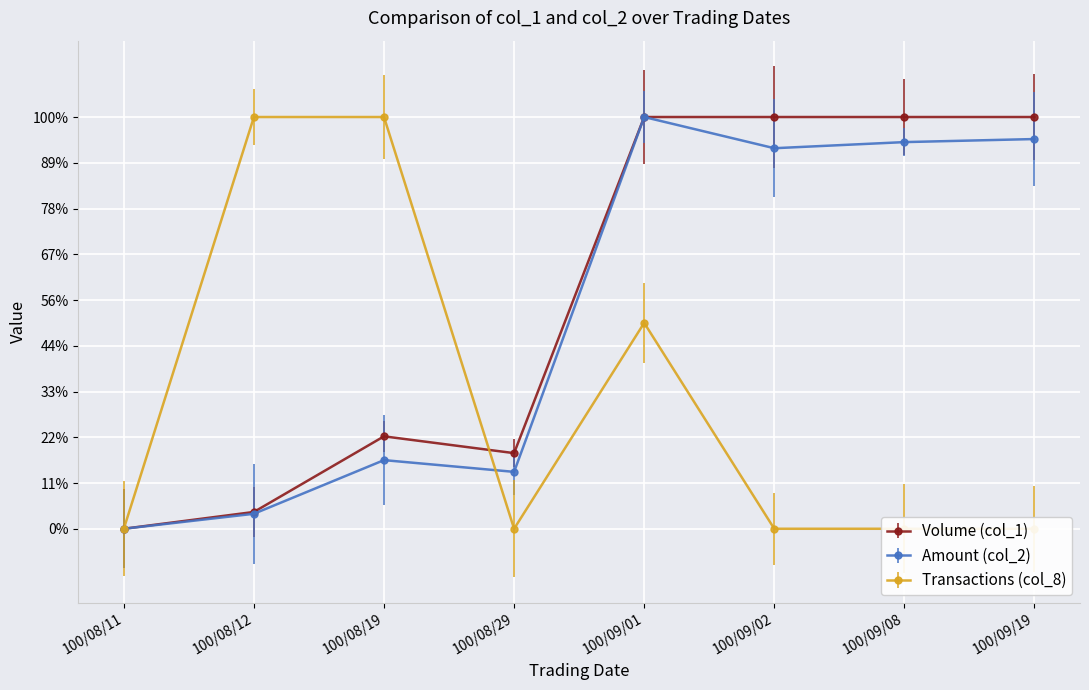

The value of Volume (col_1) at 100/09/08 is 0.5. True or false?

False